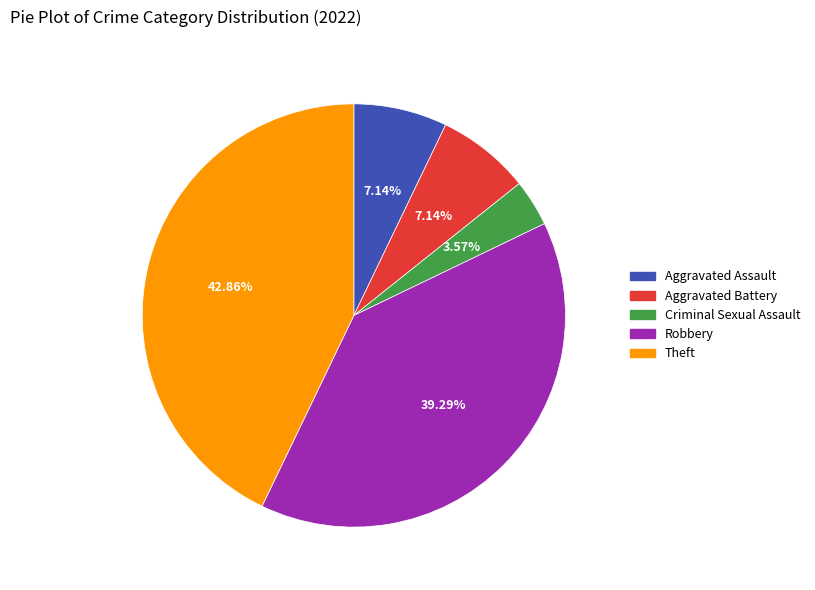

Which has a higher value, Criminal Sexual Assault or Robbery?

Robbery